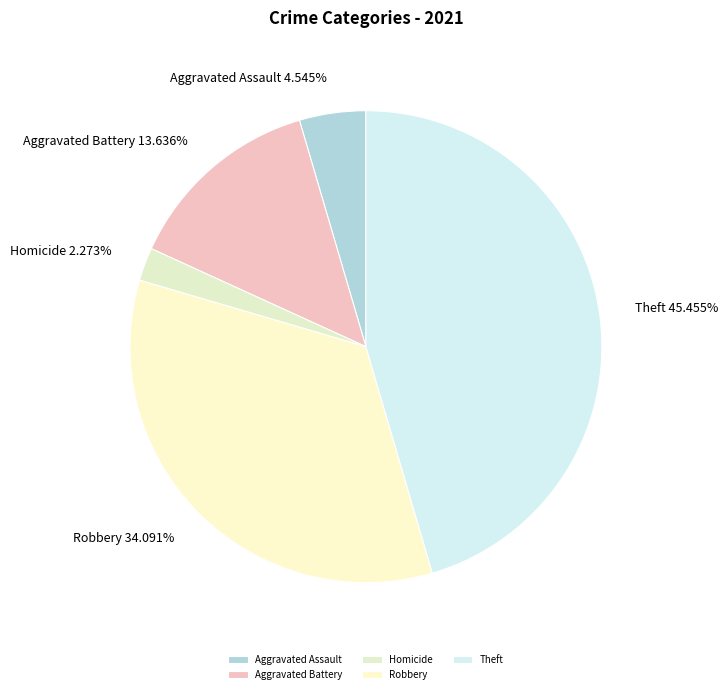

The Theft slice represents 45% of the pie. True or false?

True